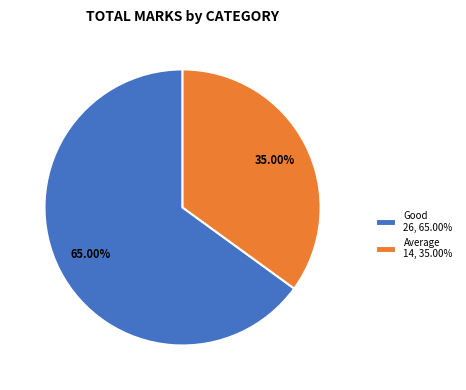

Is there a majority slice in this chart?

Yes